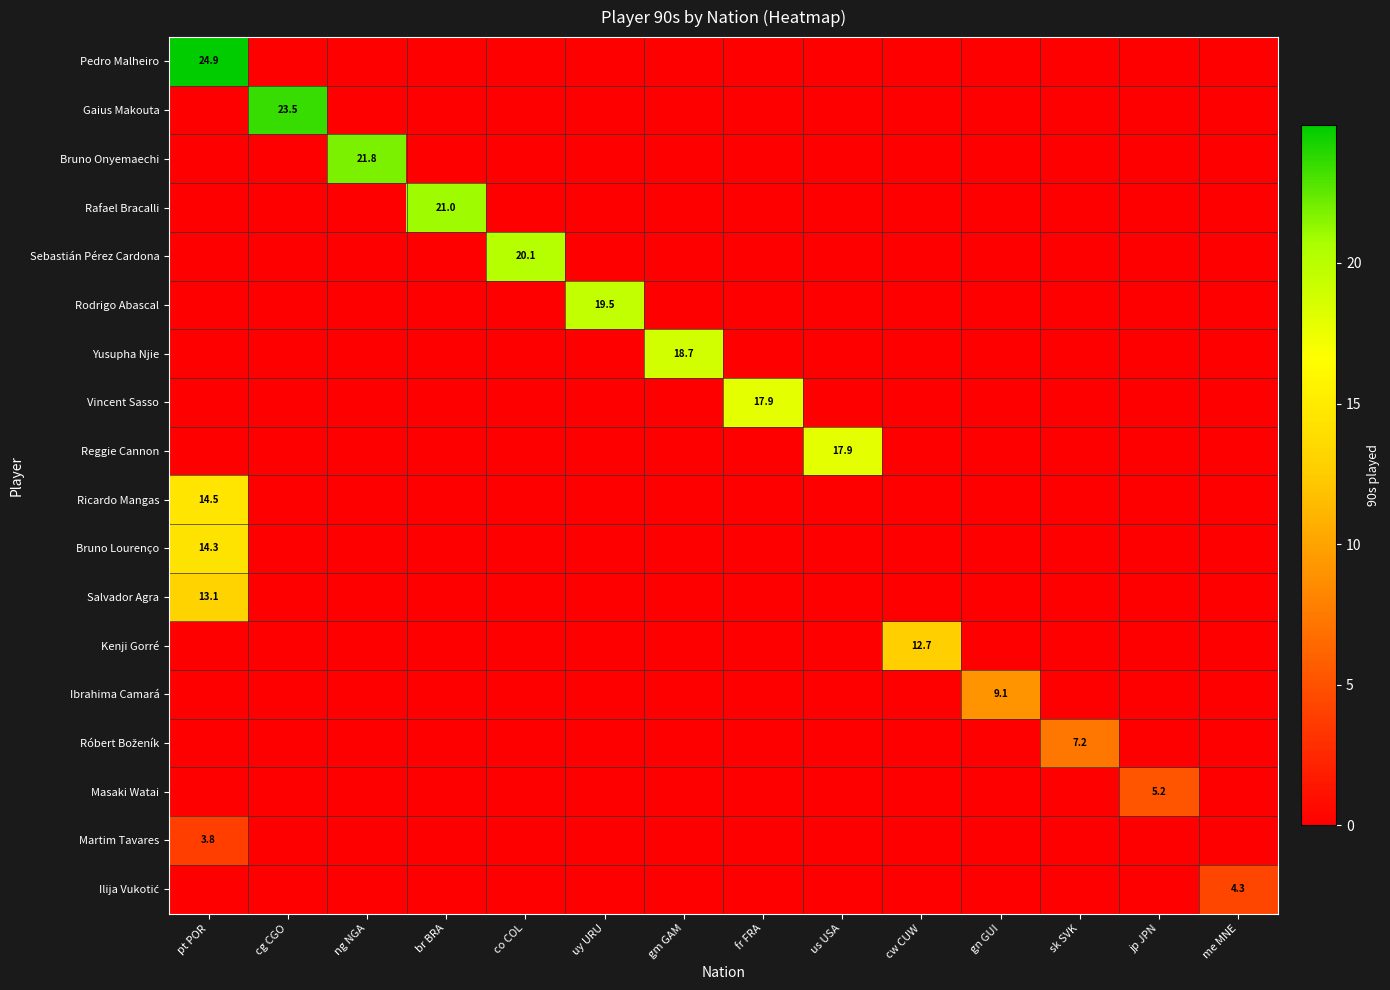

How many data points does each series have?

14